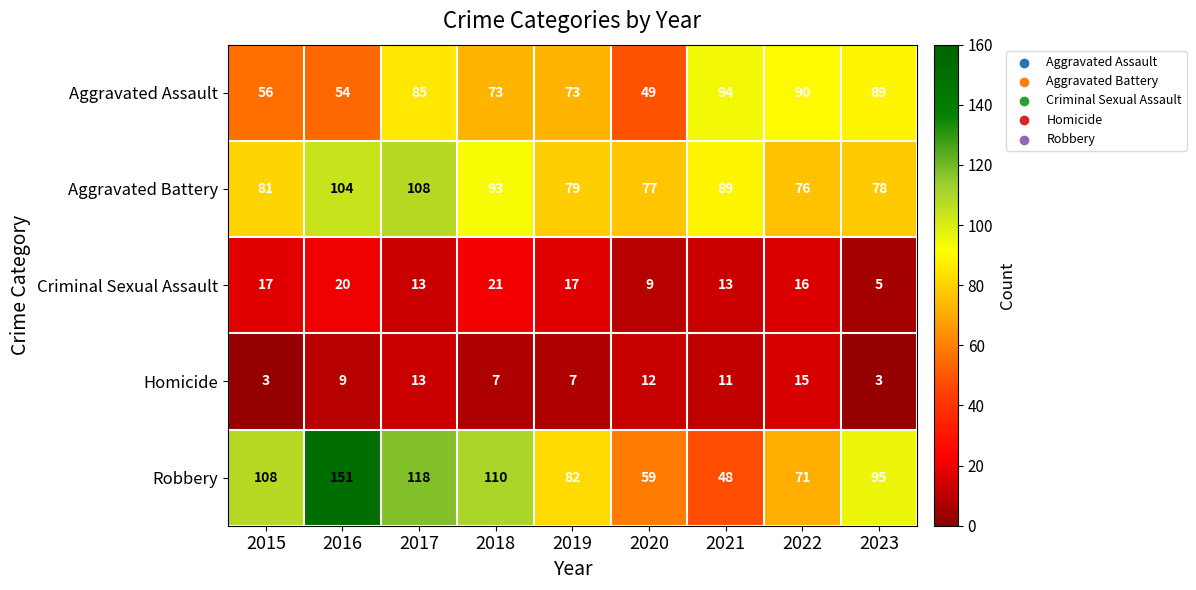

What is the difference between the highest and lowest values at 2016?

142